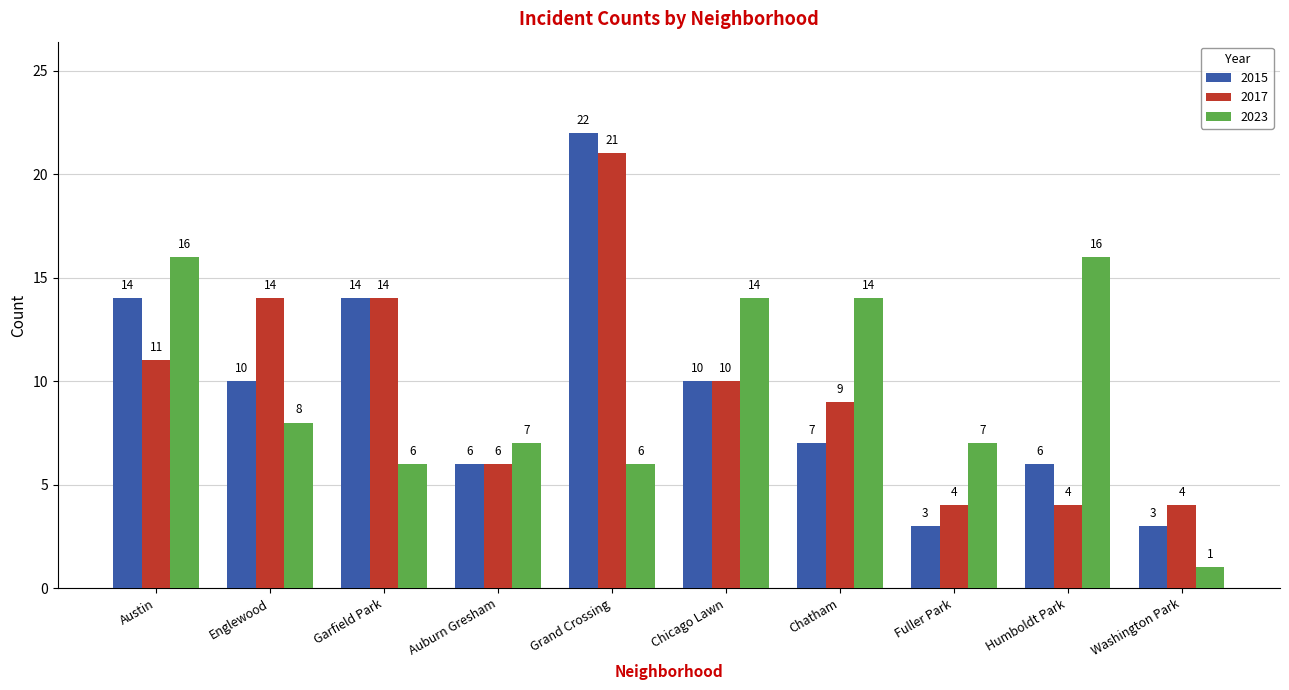

What is the spread (max minus min) of values at Washington Park?

3